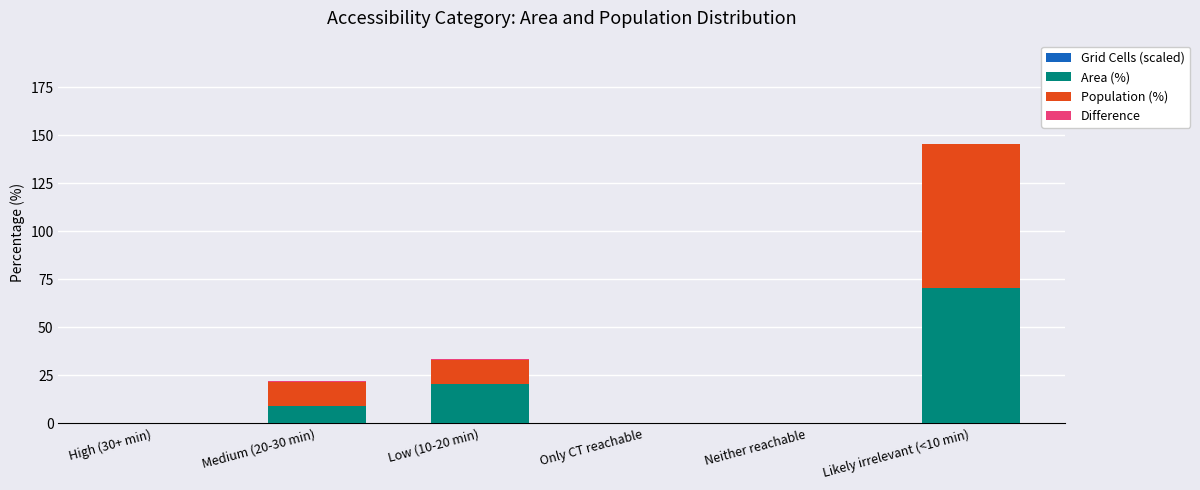

Is it true that Grid Cells (scaled) equals 45.9 at High (30+ min)?

False